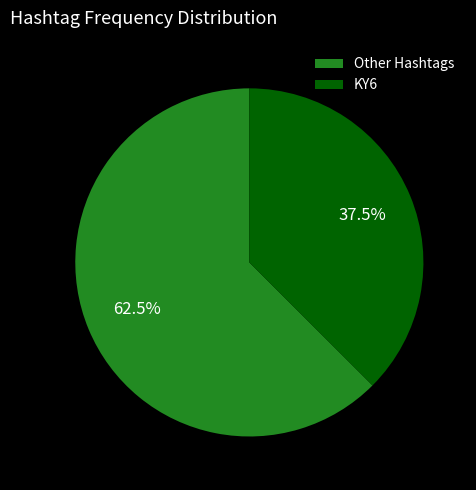

What percentage do Other Hashtags and KY6 together represent?

100.0%